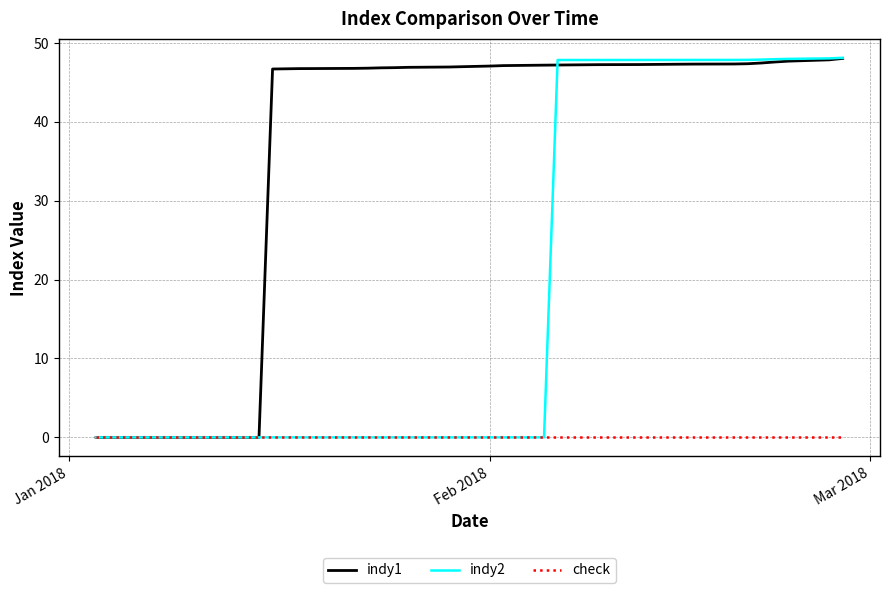

What is the maximum value shown in the chart?

48.1